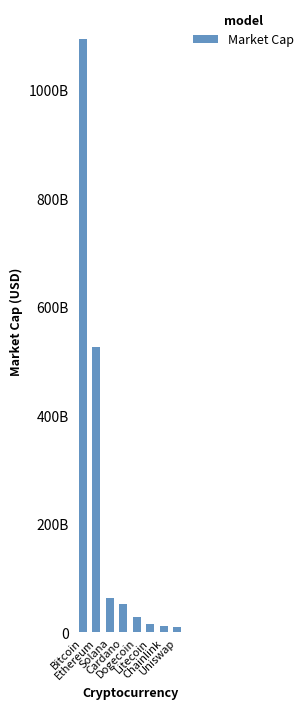

Are the bars horizontal?

No